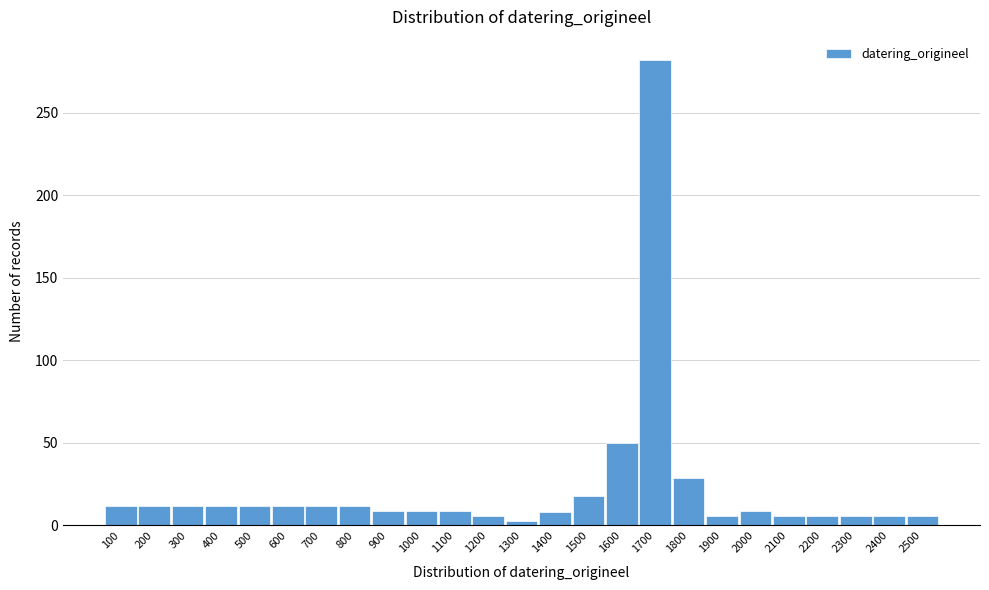

Between 1500 and 1000, which is larger?

1500